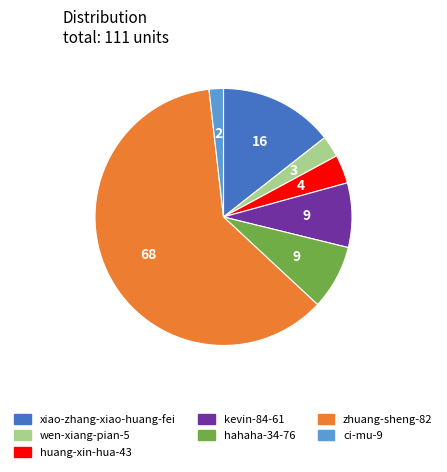

Between kevin-84-61 and xiao-zhang-xiao-huang-fei, which is larger?

xiao-zhang-xiao-huang-fei